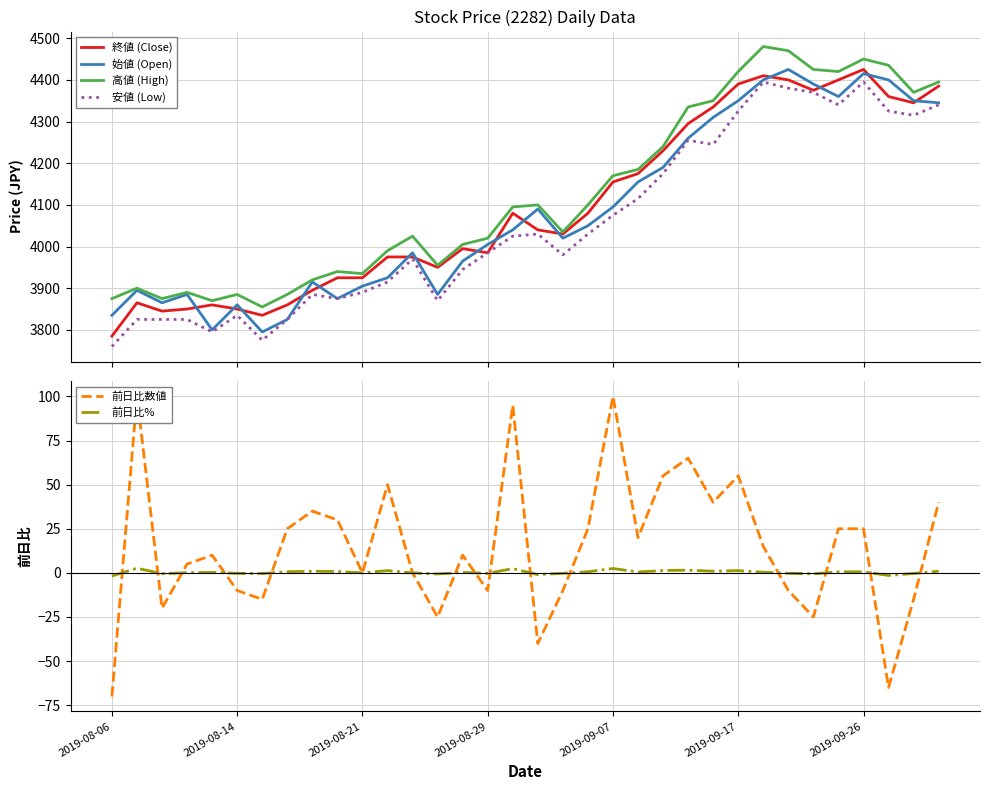

How many lines are shown in the chart?

6